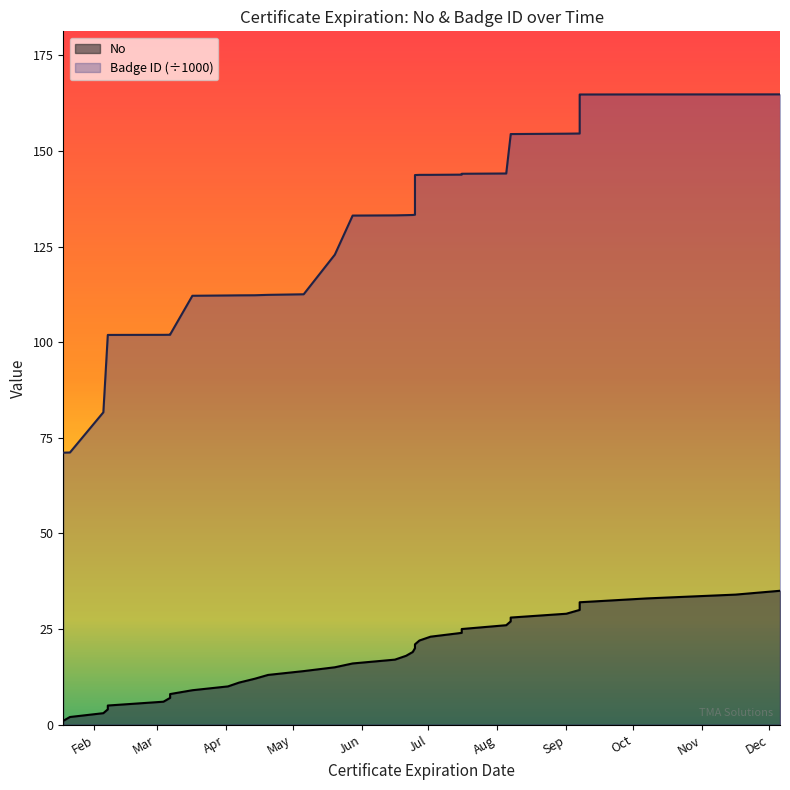

Reading right to left, what are all the values shown in this chart?

No: 35.0	34.0	33.0	32.0	31.0	30.0	29.0	28.0	27.0	26.0	25.0	24.0	23.0	22.0	21.0	20.0	19.0	18.0	17.0	16.0	15.0	14.0	13.0	12.0	11.0	10.0	9.0	8.0	7.0	6.0	5.0	4.0	3.0	2.0	1.0
Badge ID: 164.8	164.8	164.8	164.8	164.7	154.6	154.5	154.4	154.3	144.1	144.0	143.8	143.8	143.7	143.7	133.3	133.3	133.2	133.2	133.1	122.9	112.5	112.4	112.3	112.2	112.2	112.1	102.0	101.9	101.9	101.9	101.9	81.7	71.2	71.1